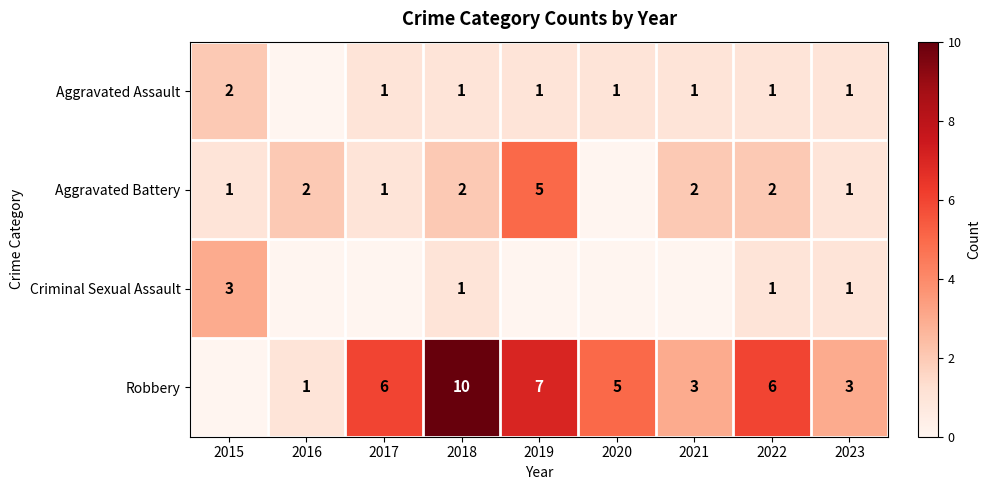

Between 2018 and 2023, which series saw the biggest shift?

Robbery